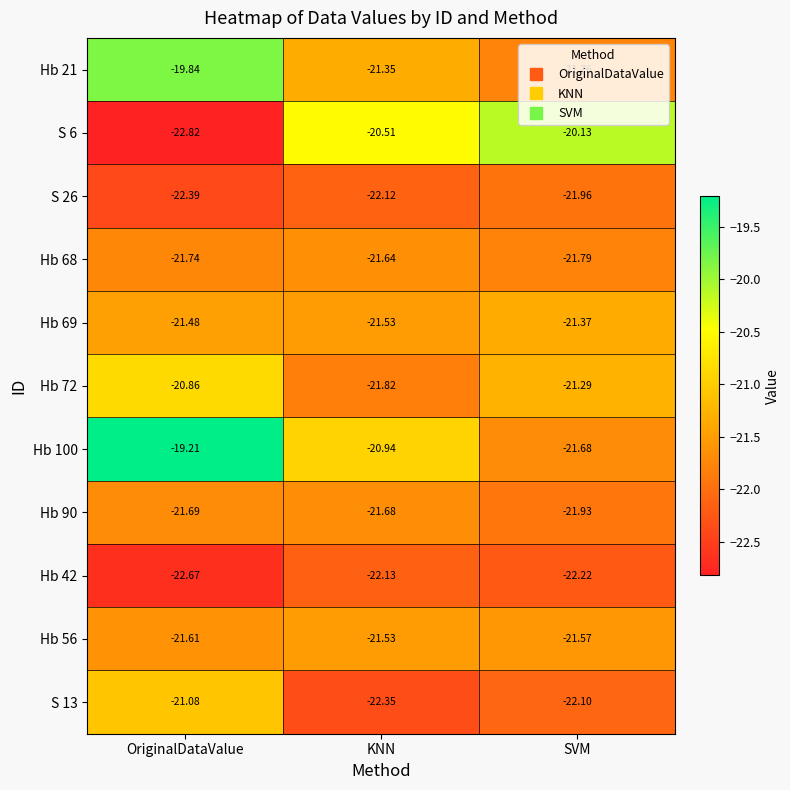

Where is Hb 72 nearest to the value -21?

OriginalDataValue